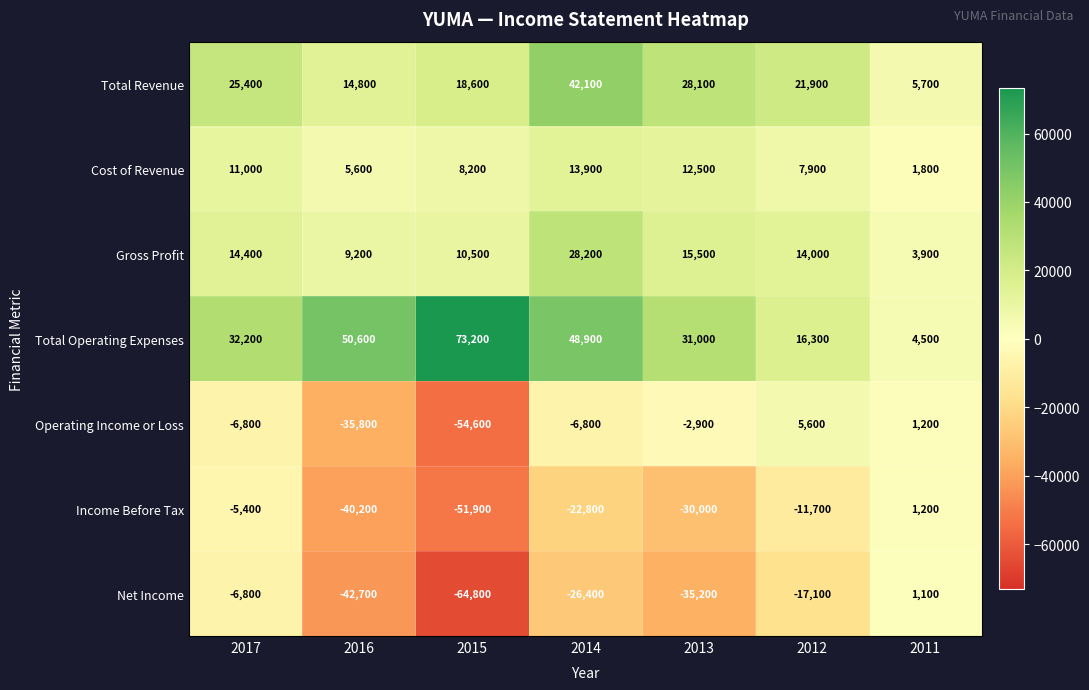

Which label corresponds to the largest value in the chart?

2015